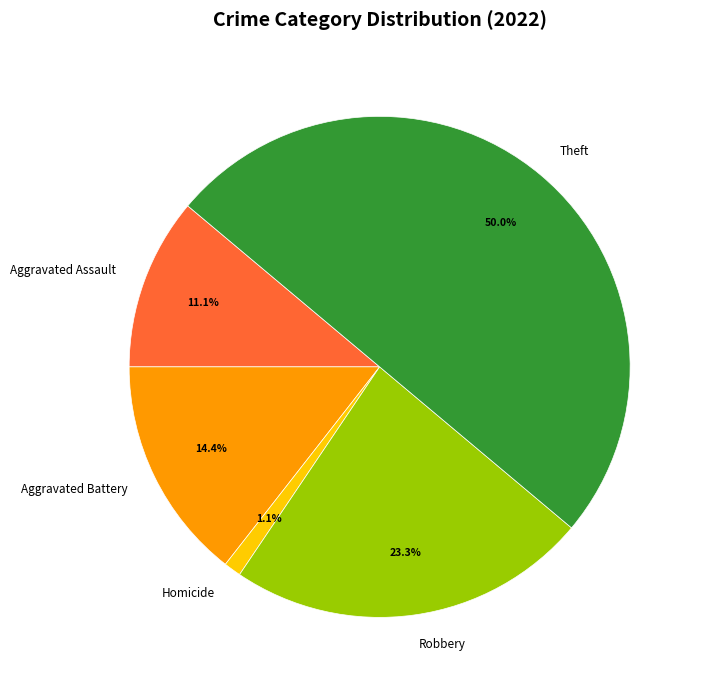

Between Theft and Robbery, which is larger?

Theft